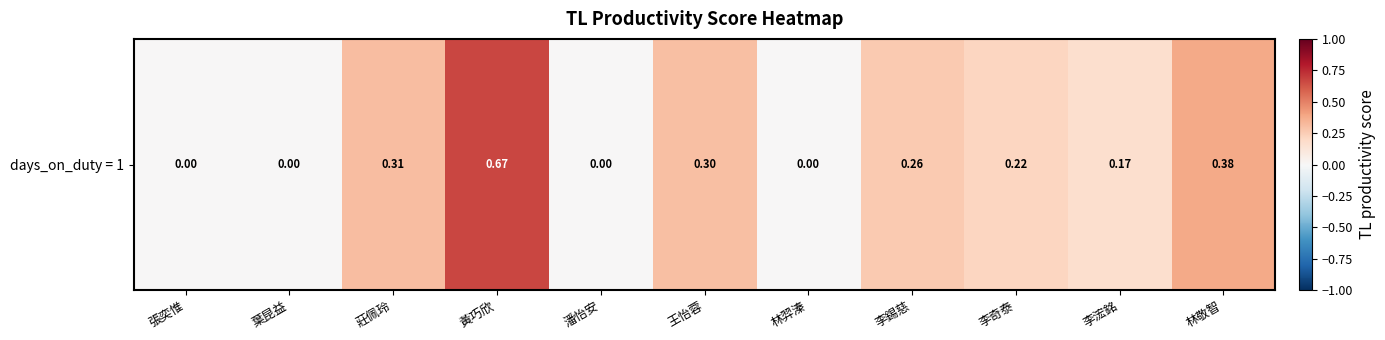

Count the number of categories in the chart.

11